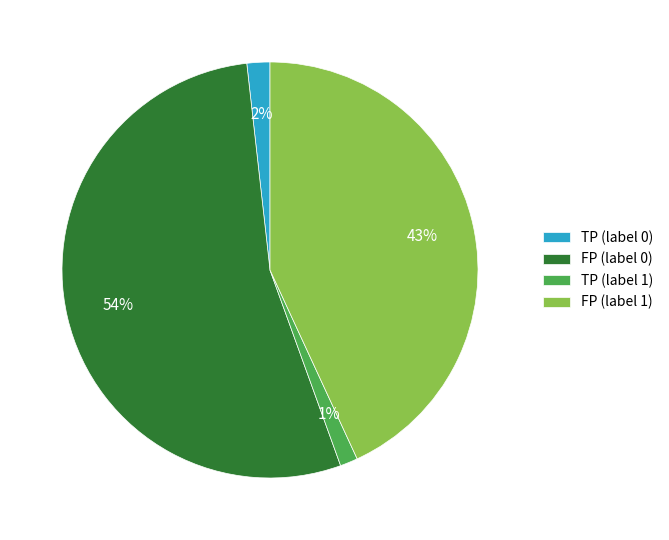

Do FP (label 0) and FP (label 1) together represent more than half of the pie?

Yes